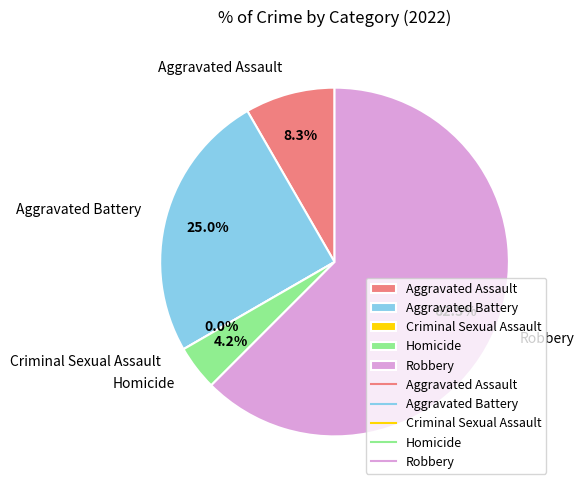

What percentage is the Aggravated Assault slice, to the nearest percent?

8%